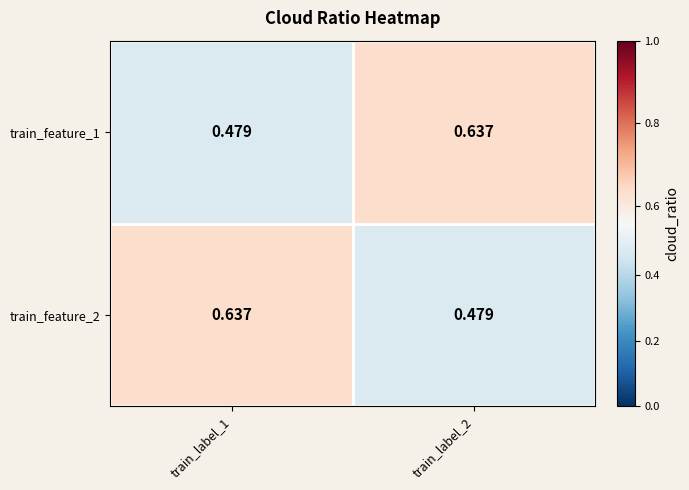

Is the value of train_feature_1 at train_label_2 greater than the value of train_feature_2 at train_label_2?

Yes